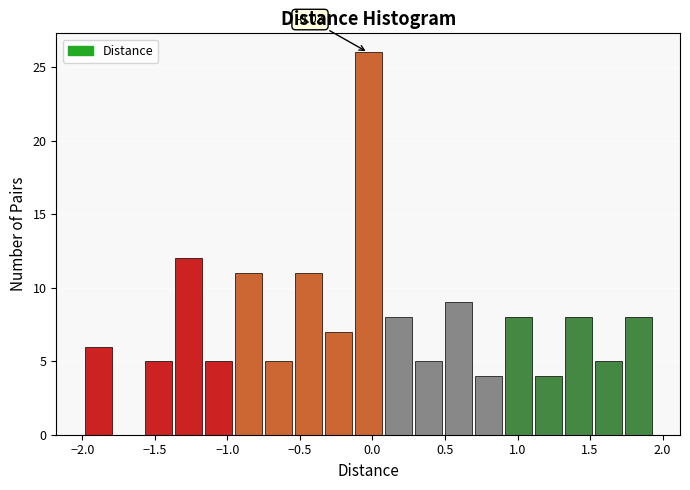

Over which range of the x-axis is the bar tallest?

-0.15 to 0.05